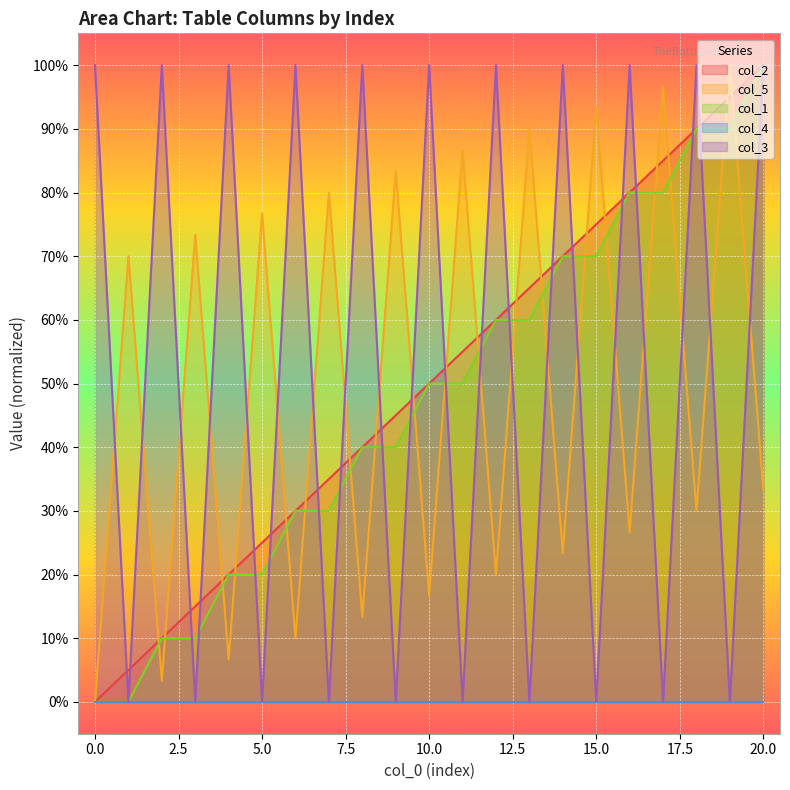

At which label does col_1 reach its peak?

20.0